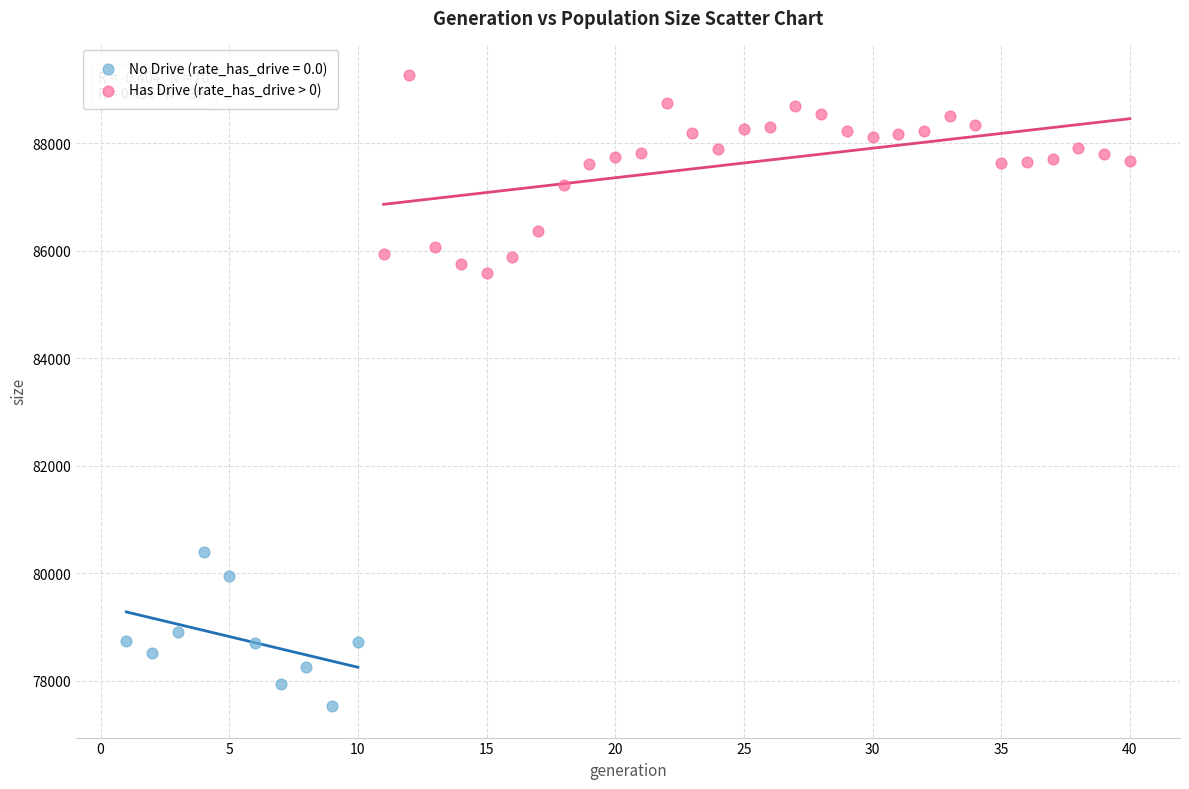

Which series has the largest Y range (max minus min)?

Has Drive (rate_has_drive > 0)